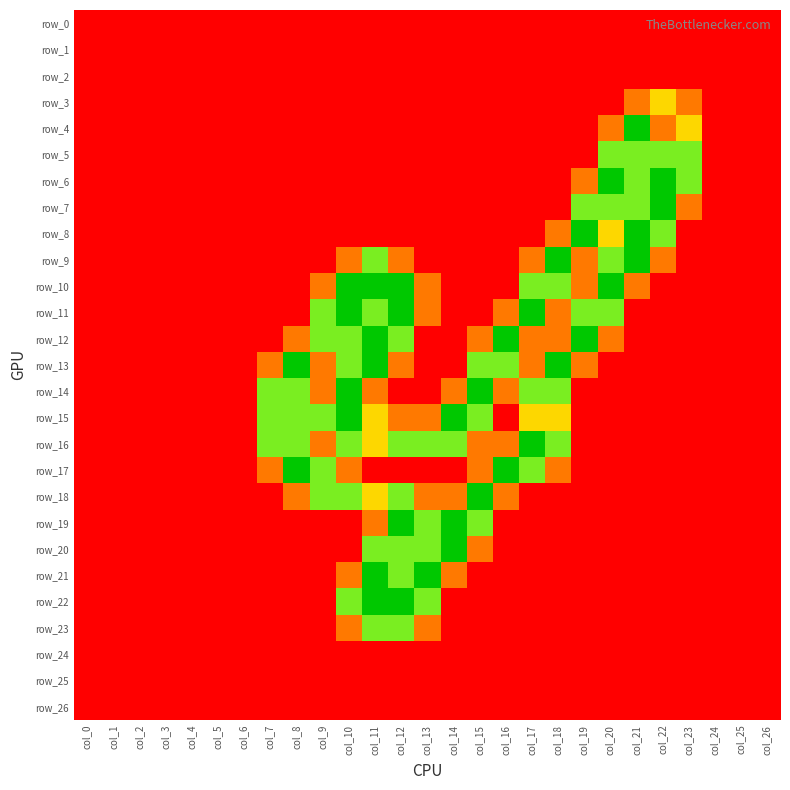

Which series has the widest spread of values?

row_4